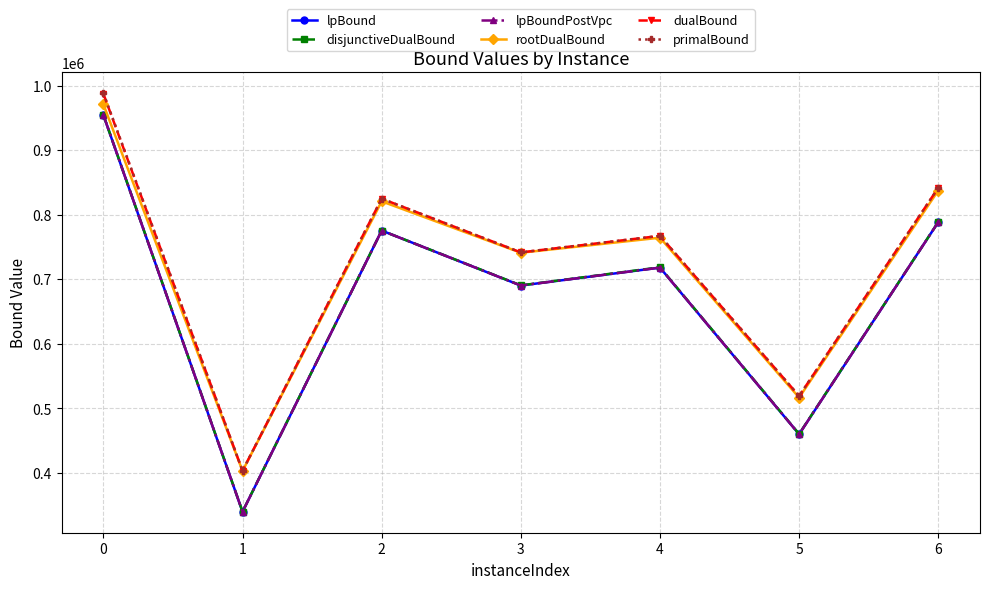

True or false: disjunctiveDualBound and dualBound intersect in this chart.

False